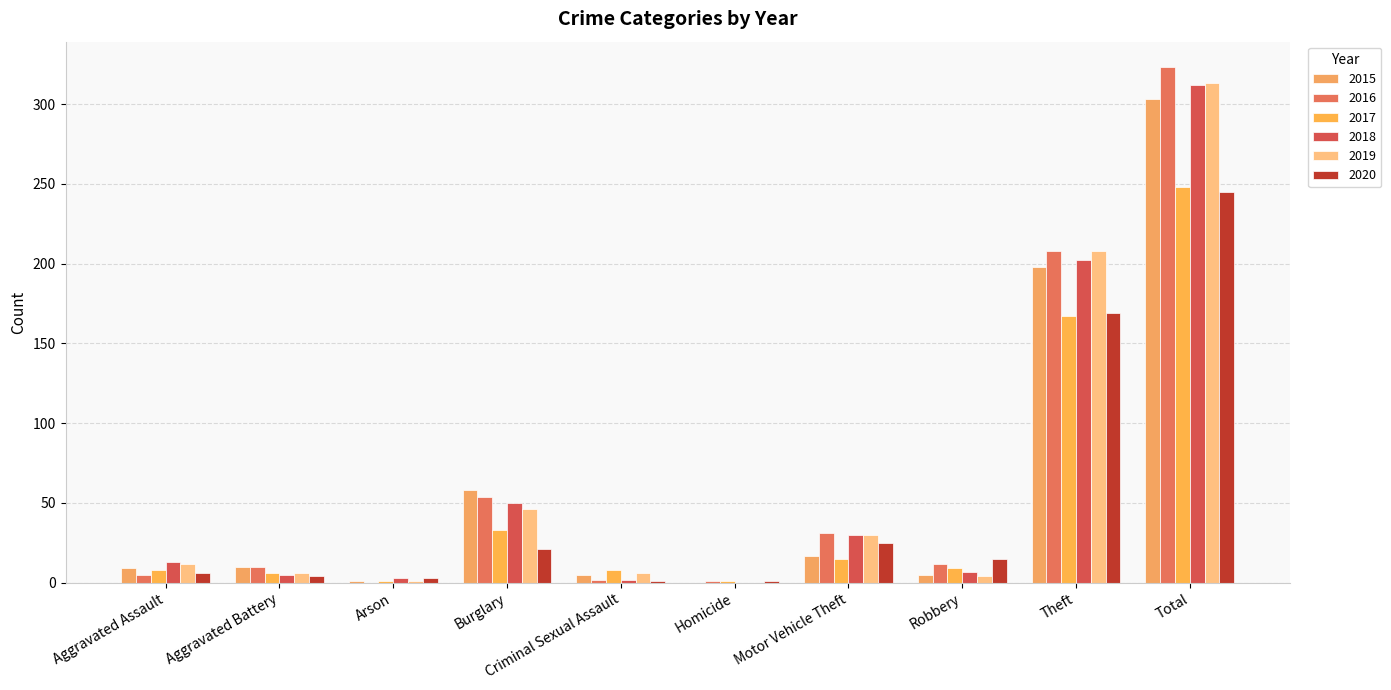

Where is 2015 nearest to the value 151?

Theft